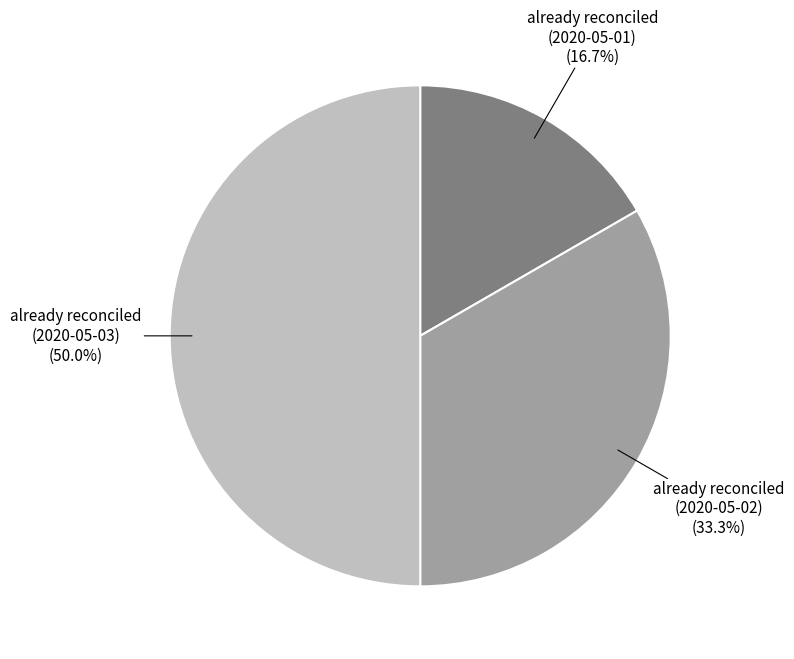

How many slices are in this pie chart?

3